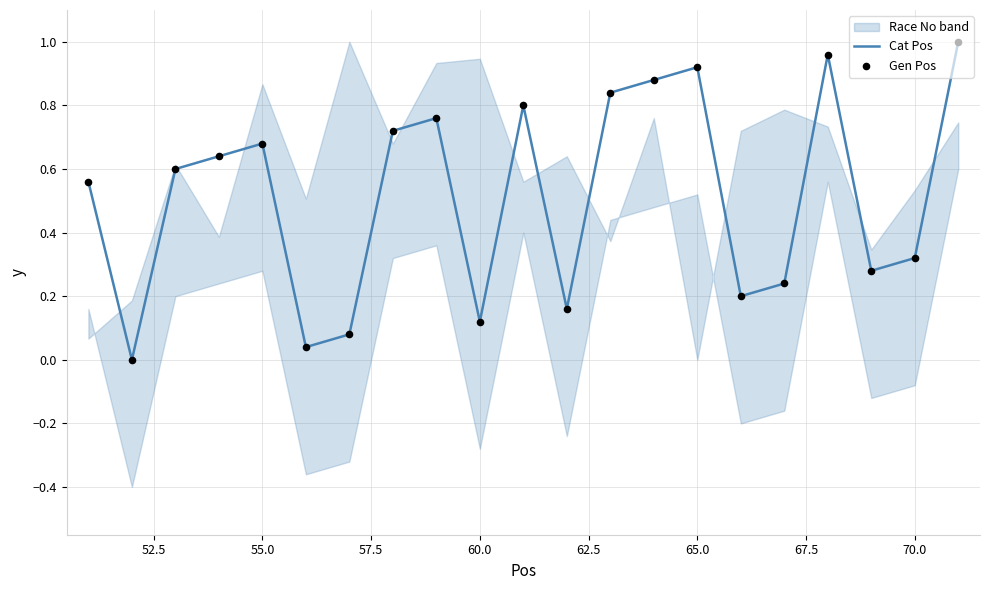

Which series has the largest total across all categories?

Cat Pos